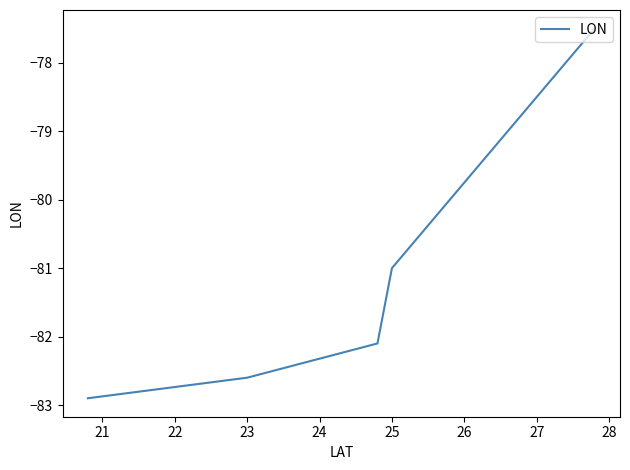

What is the average value?

-81.2